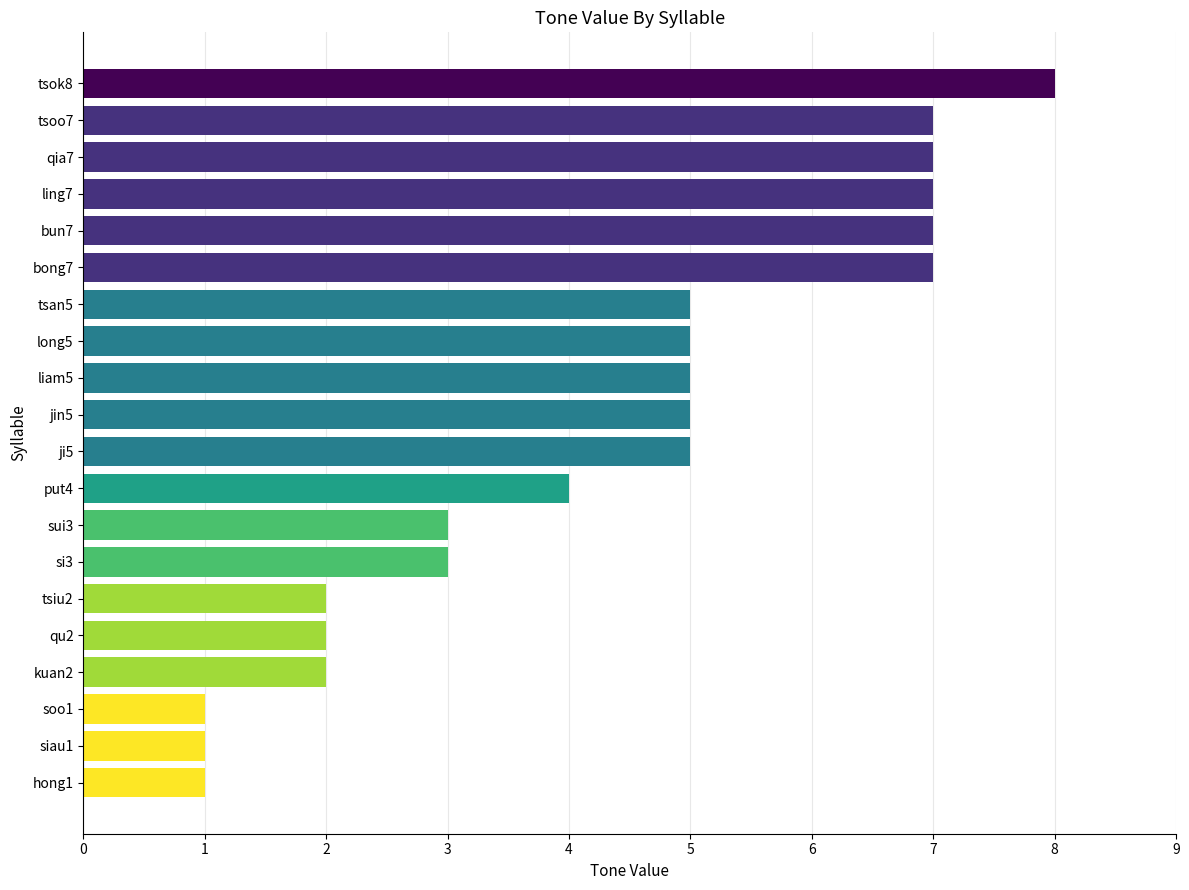

What is the sum of all values?

87